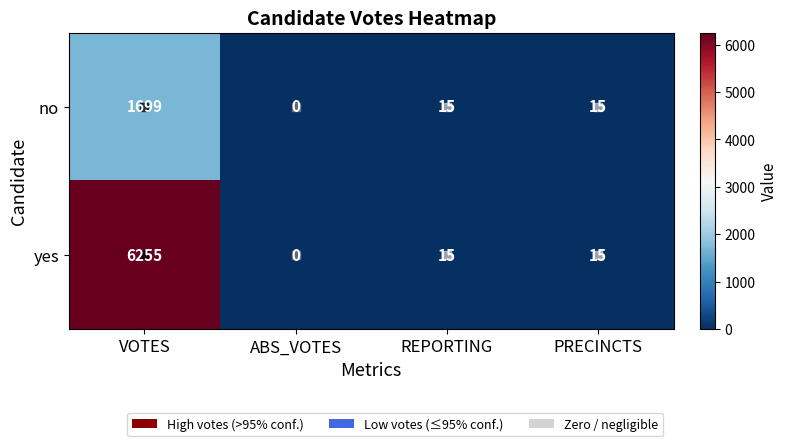

Which series has the largest range (max minus min)?

yes